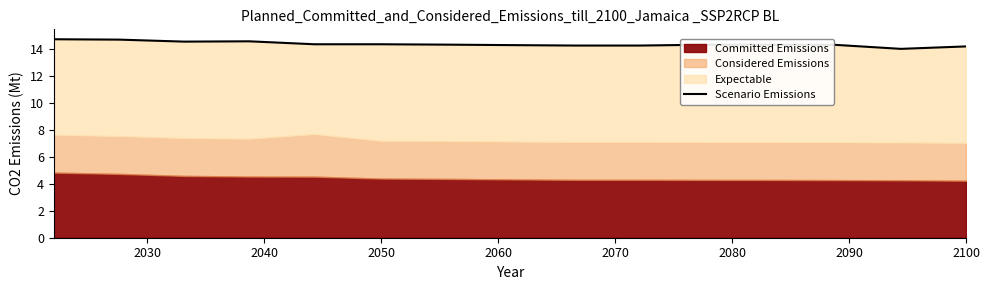

What is the maximum value shown in the chart?

14.7